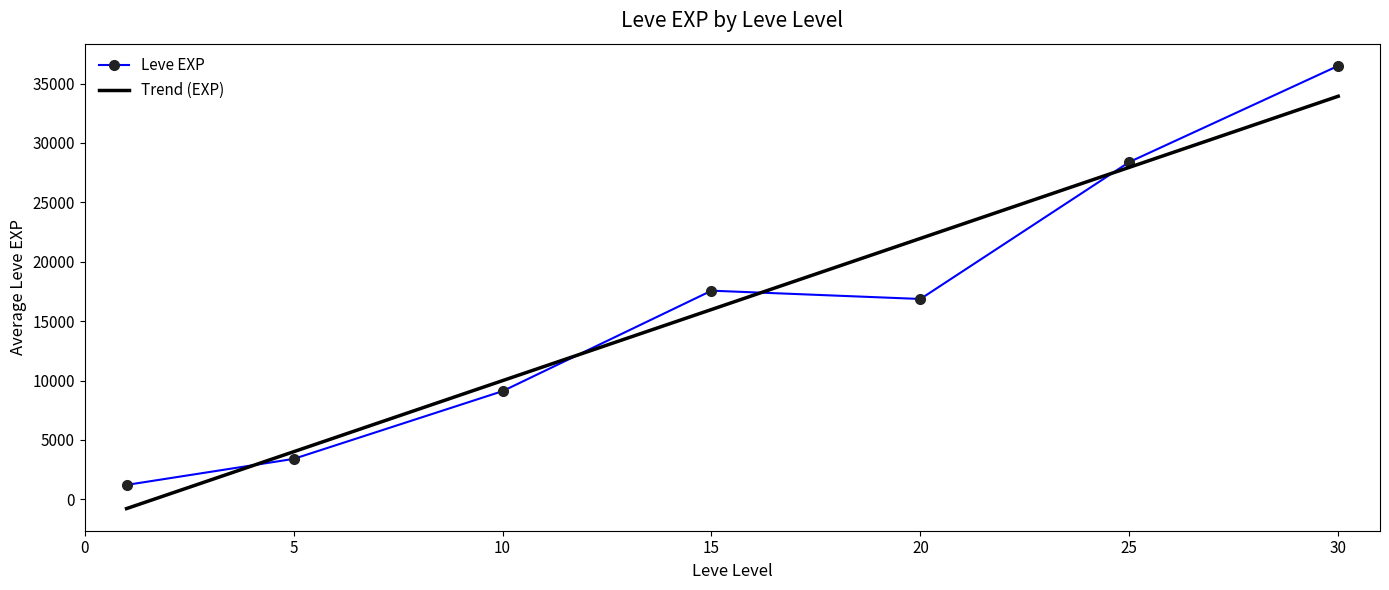

At which category does Leve EXP reach its first local peak?

15